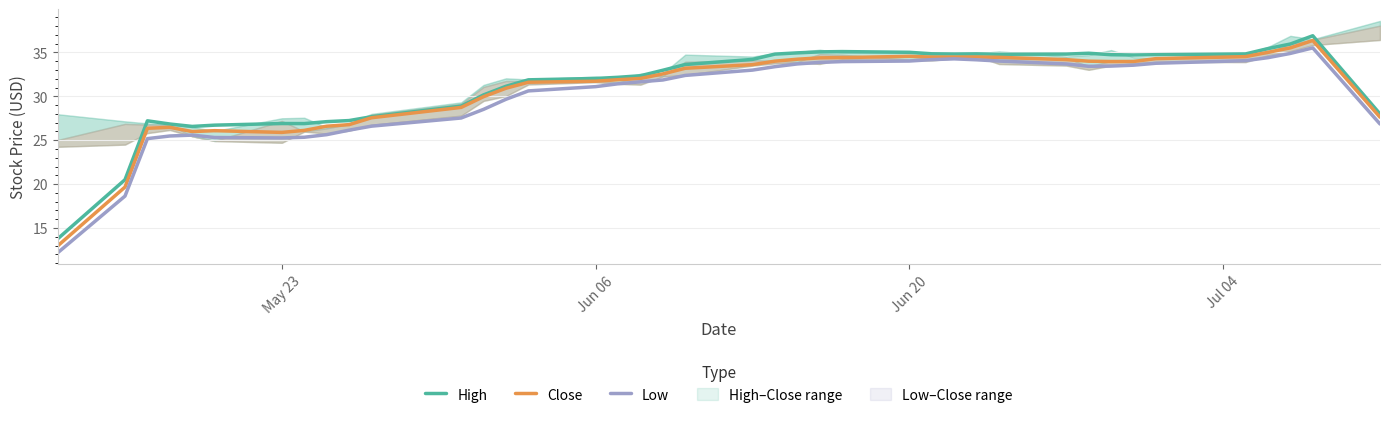

How many lines are shown in the chart?

3